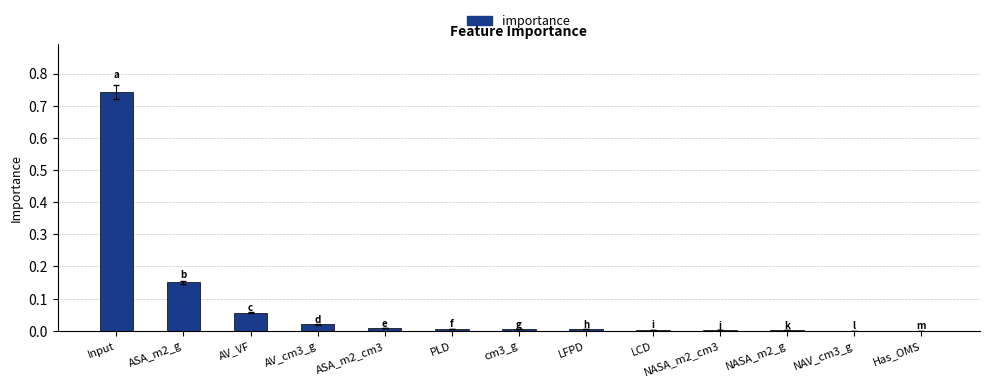

What is the sum of all values?

1.0